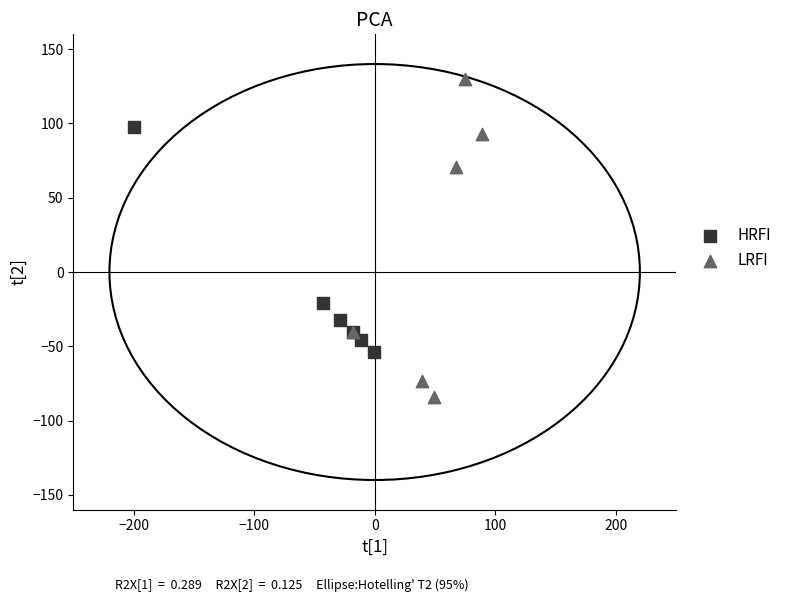

Which series contains the highest Y value?

LRFI